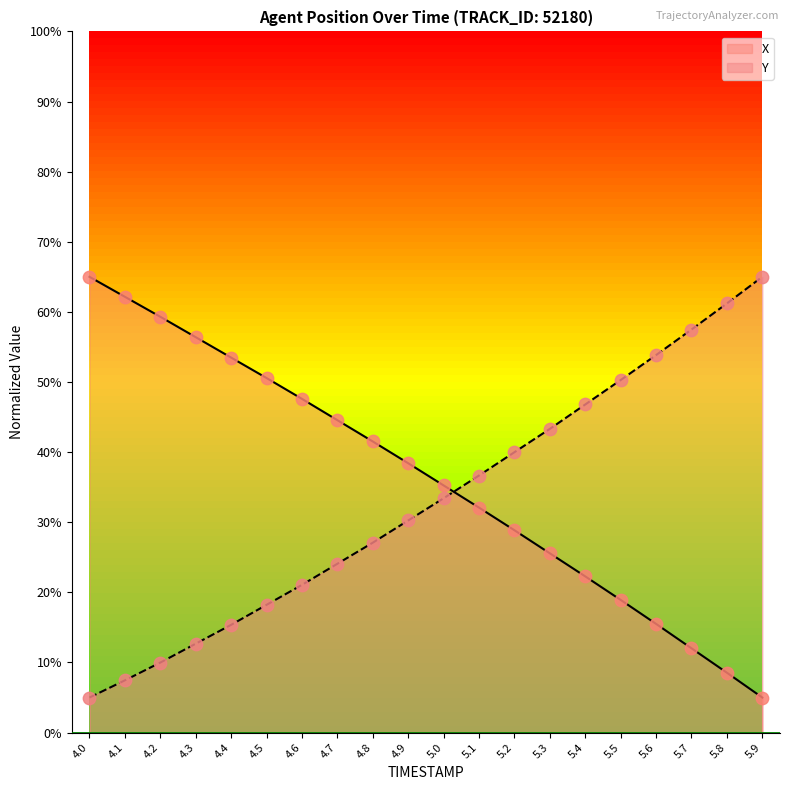

What are all the series names shown in the legend?

X, Y